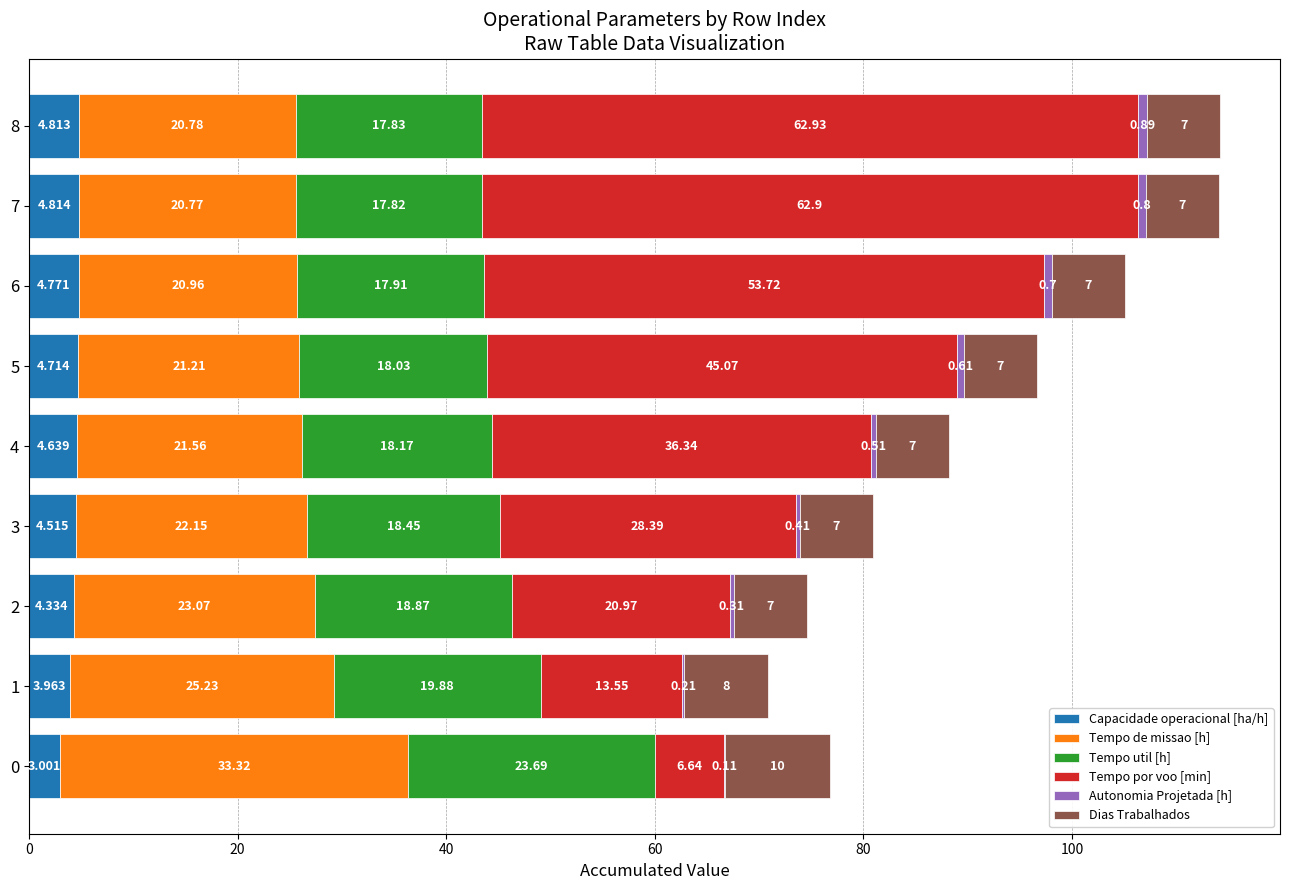

What is the value of the Tempo util [h] bar at the 4th from the left?

18.4